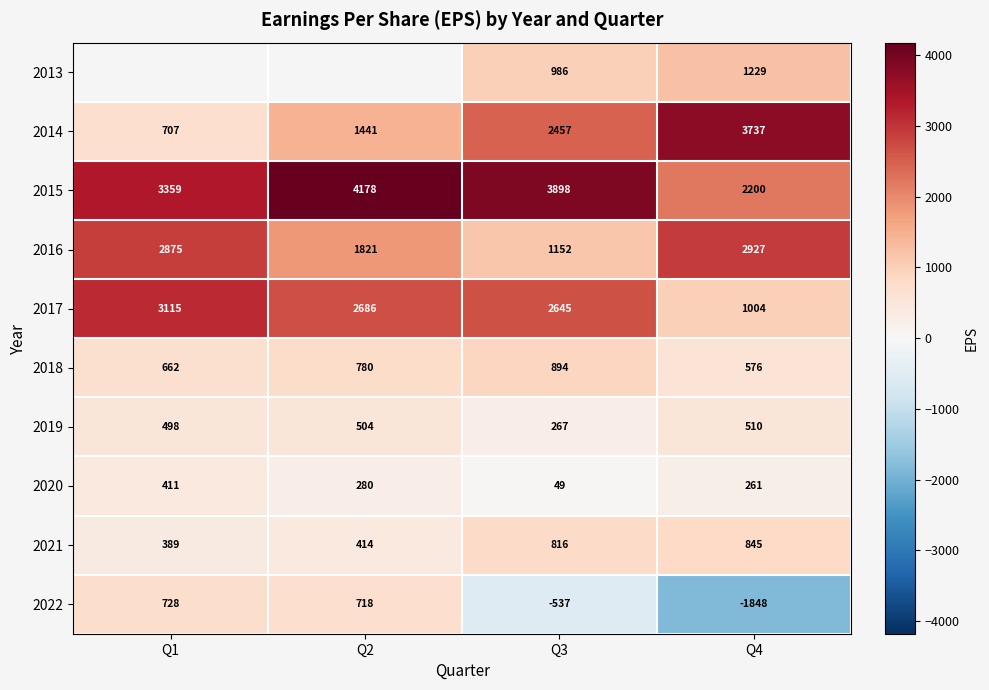

What is the spread (max minus min) of values at Q3?

4435